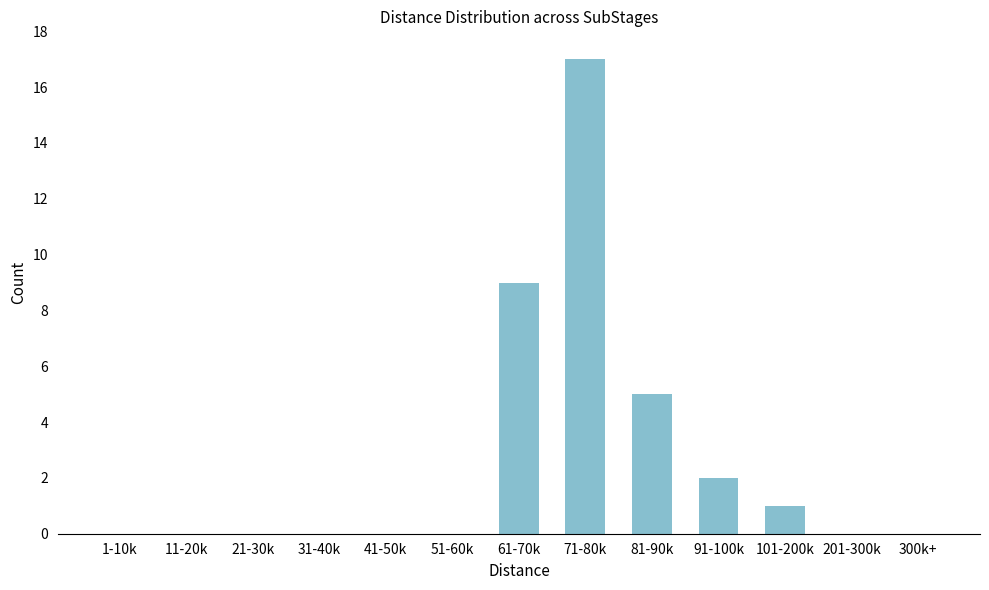

Reading left to right, list all the values displayed in this chart.

1-10k=0	11-20k=0	21-30k=0	31-40k=0	41-50k=0	51-60k=0	61-70k=9	71-80k=17	81-90k=5	91-100k=2	101-200k=1	201-300k=0	300k+=0